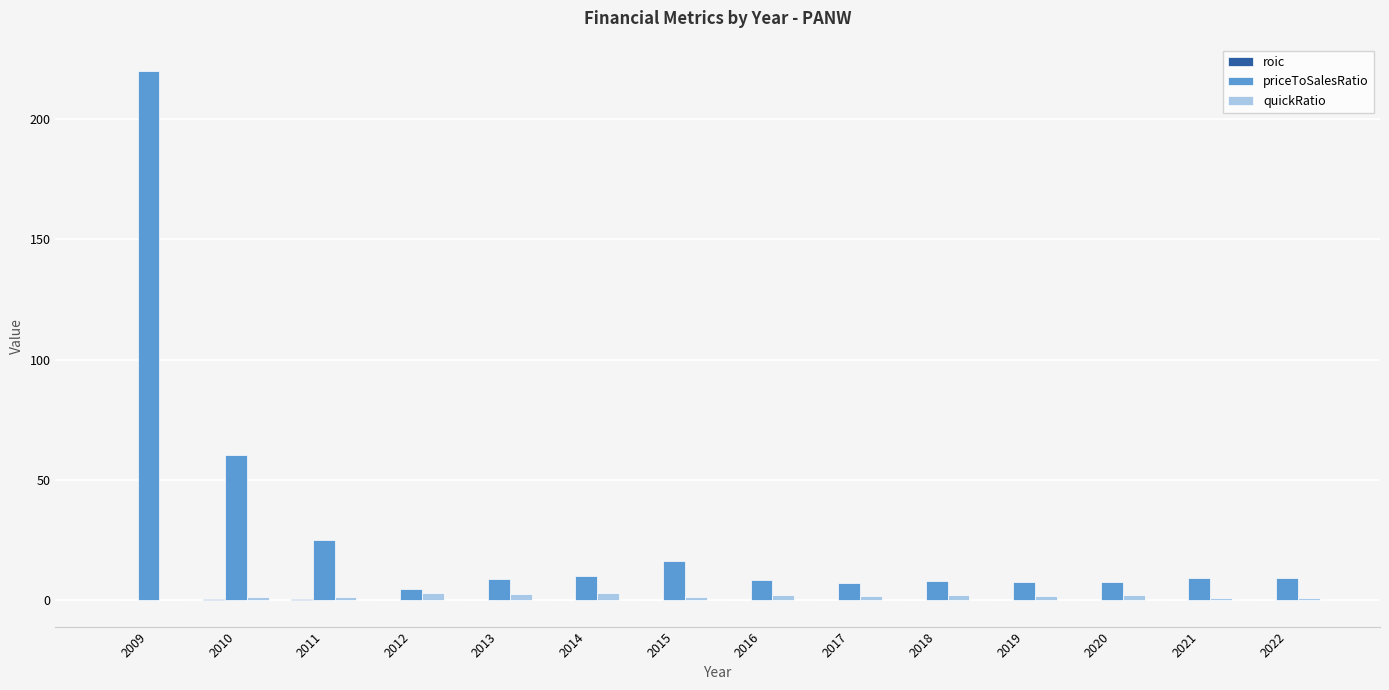

How many groups of bars are there?

14